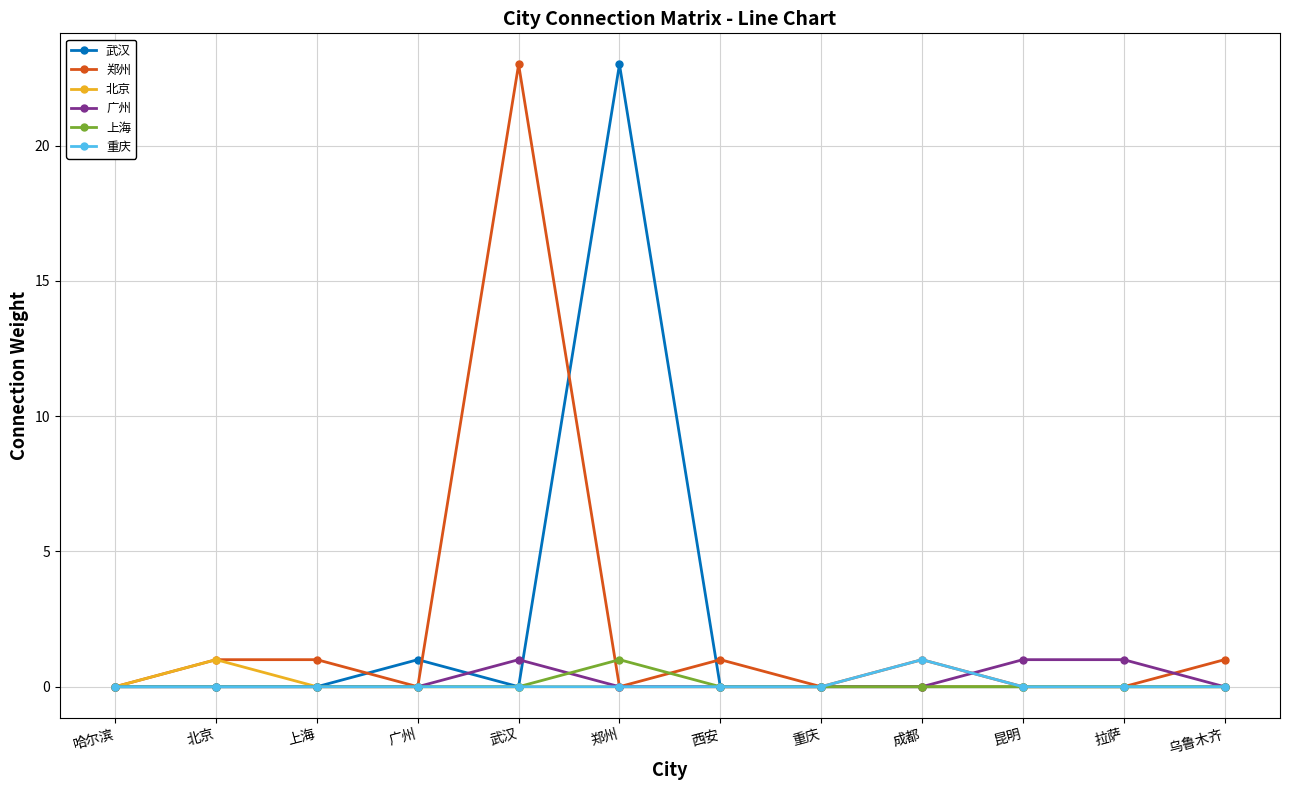

True or false: 北京 has more than 0 points higher than both neighbors.

True